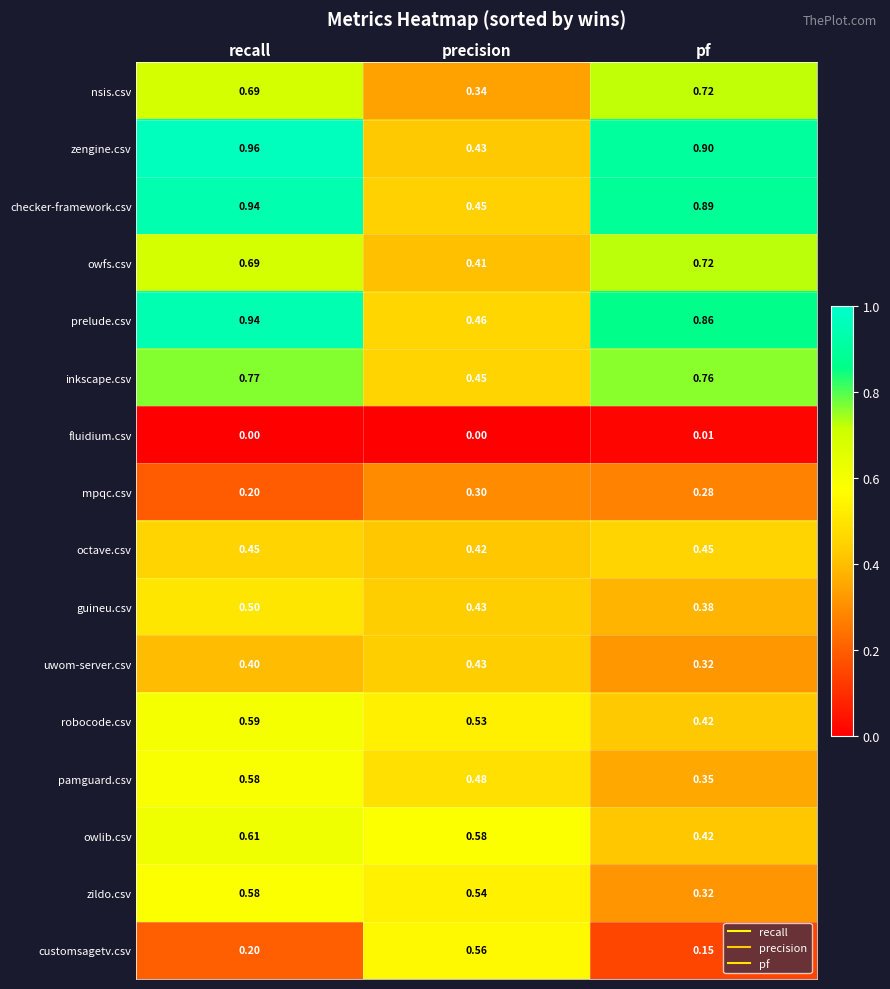

List the labels in order of pamguard.csv value, smallest first.

pf, precision, recall